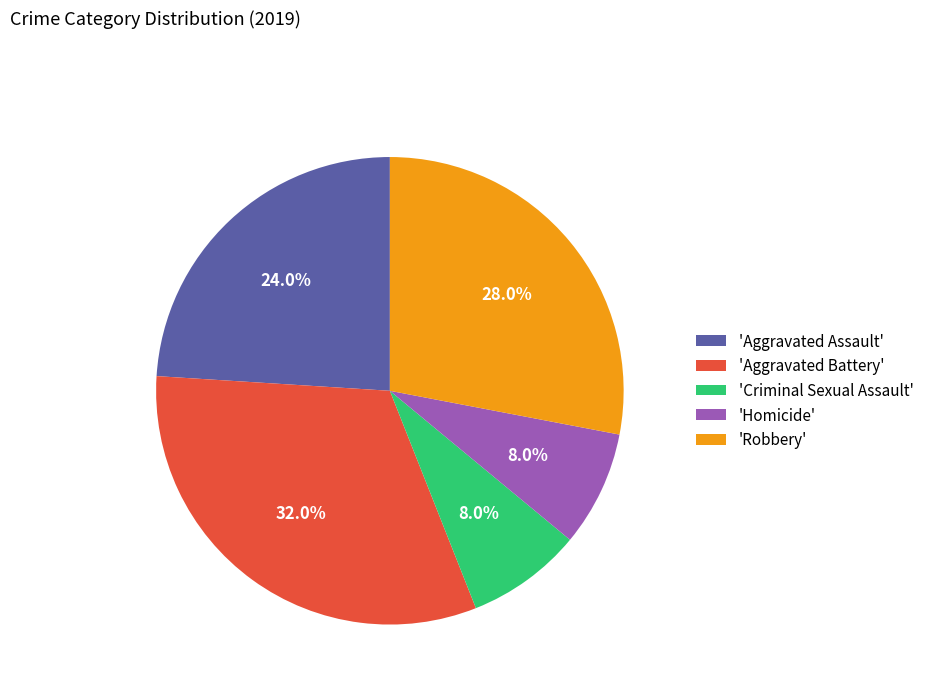

Which has a higher value, 'Aggravated Assault' or 'Aggravated Battery'?

'Aggravated Battery'